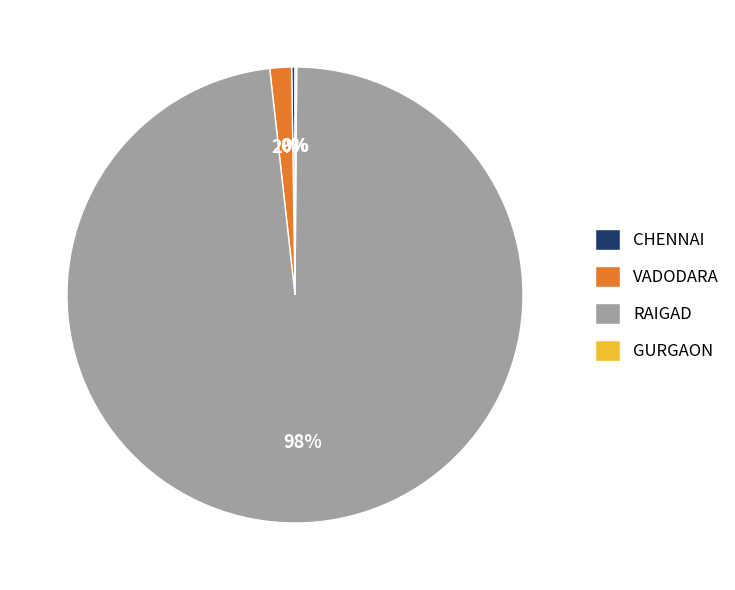

Does any single category account for the majority?

Yes